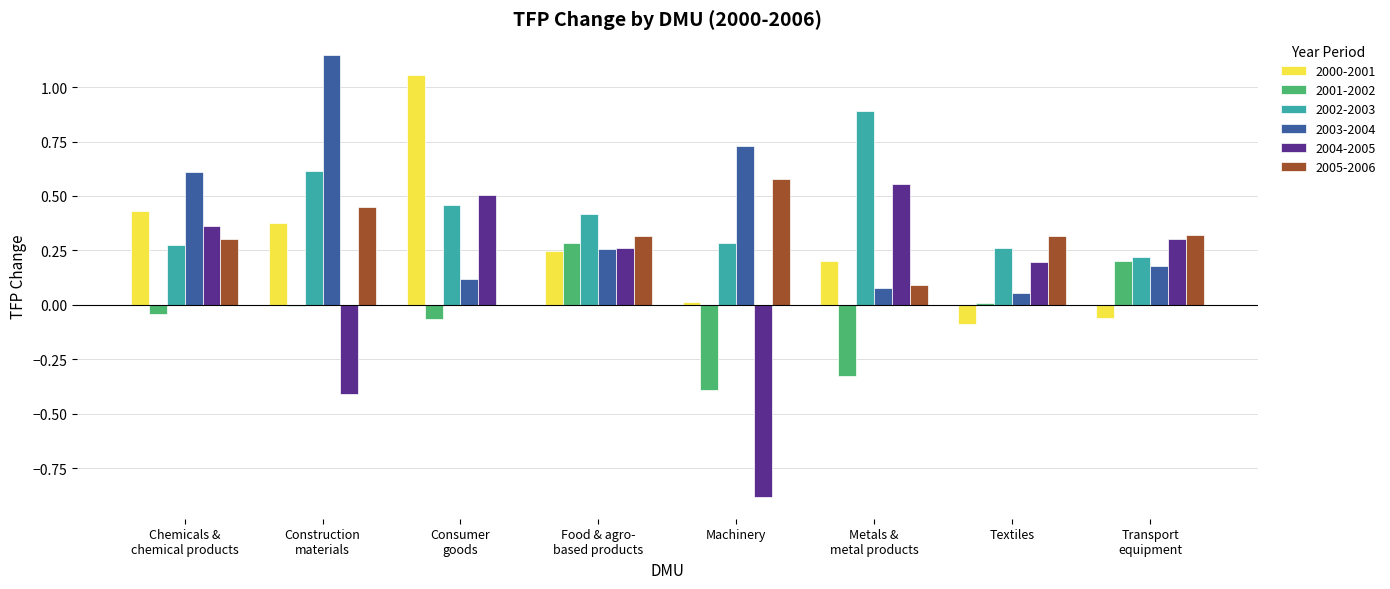

At which label is 2003-2004 closest to 0?

Textiles